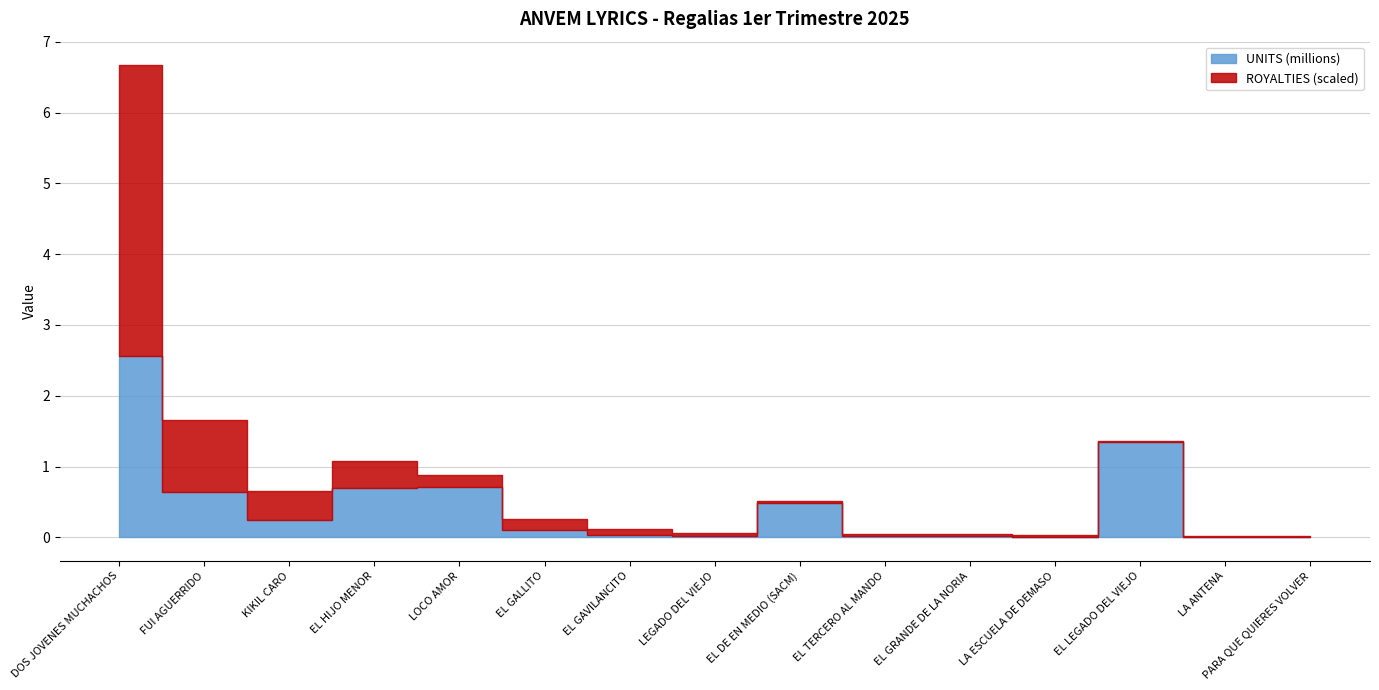

True or false: ROYALTIES and UNITS (millions) intersect in this chart.

False